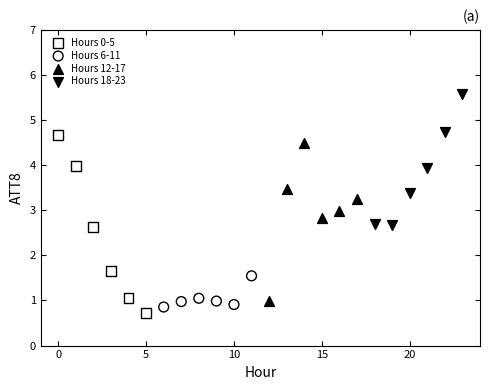

Which series has the widest spread of Y values?

Hours 0-5